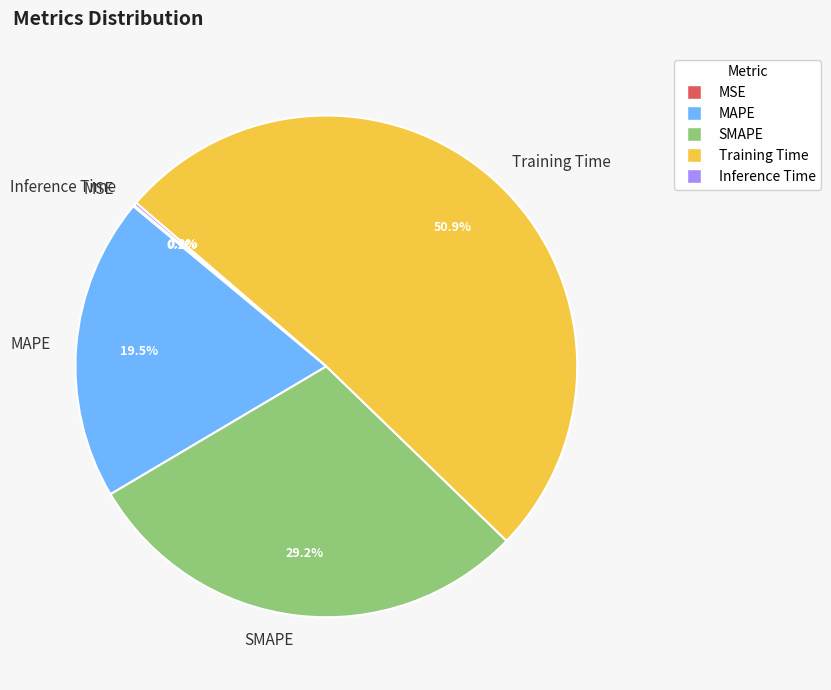

What percentage is NOT represented by MAPE?

80.5%